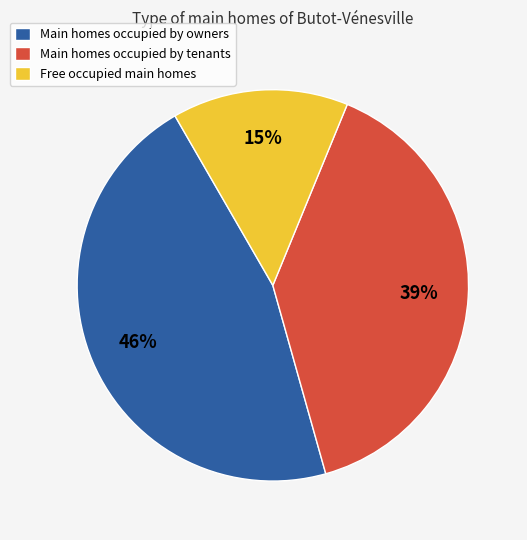

Is Free occupied main homes the majority of the pie?

No